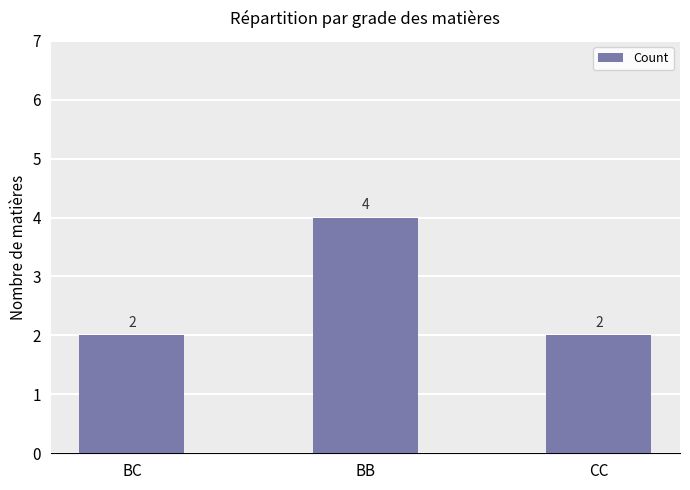

True or false: the data shows 1 at BC.

False